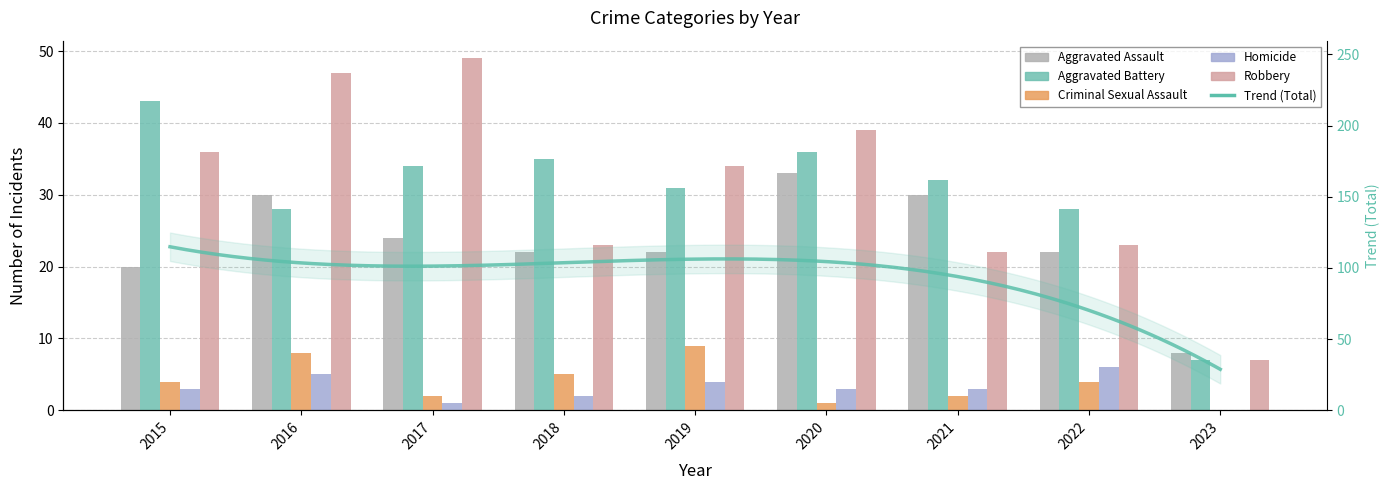

The value of Aggravated Battery at 2015 is 43. True or false?

True